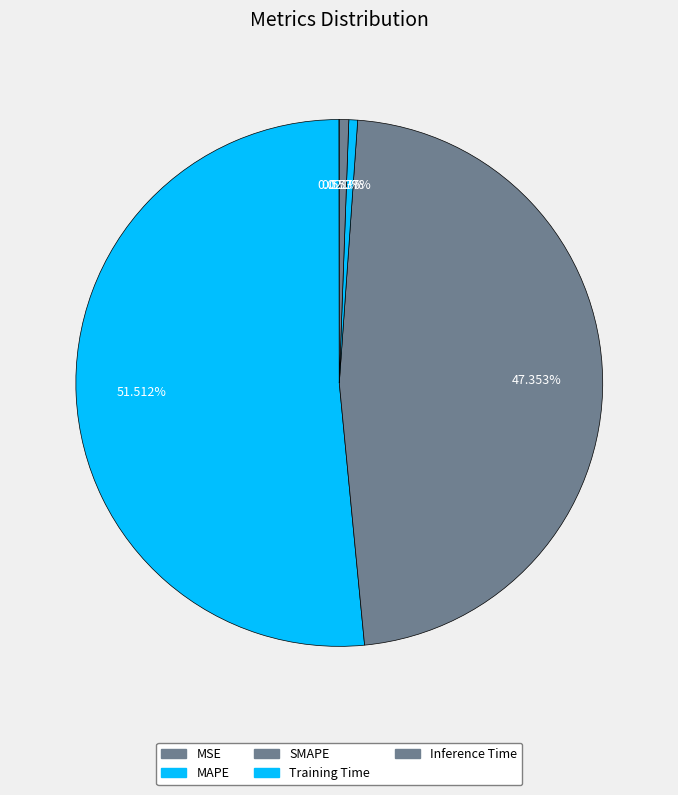

The MAPE slice represents 61% of the pie. True or false?

False